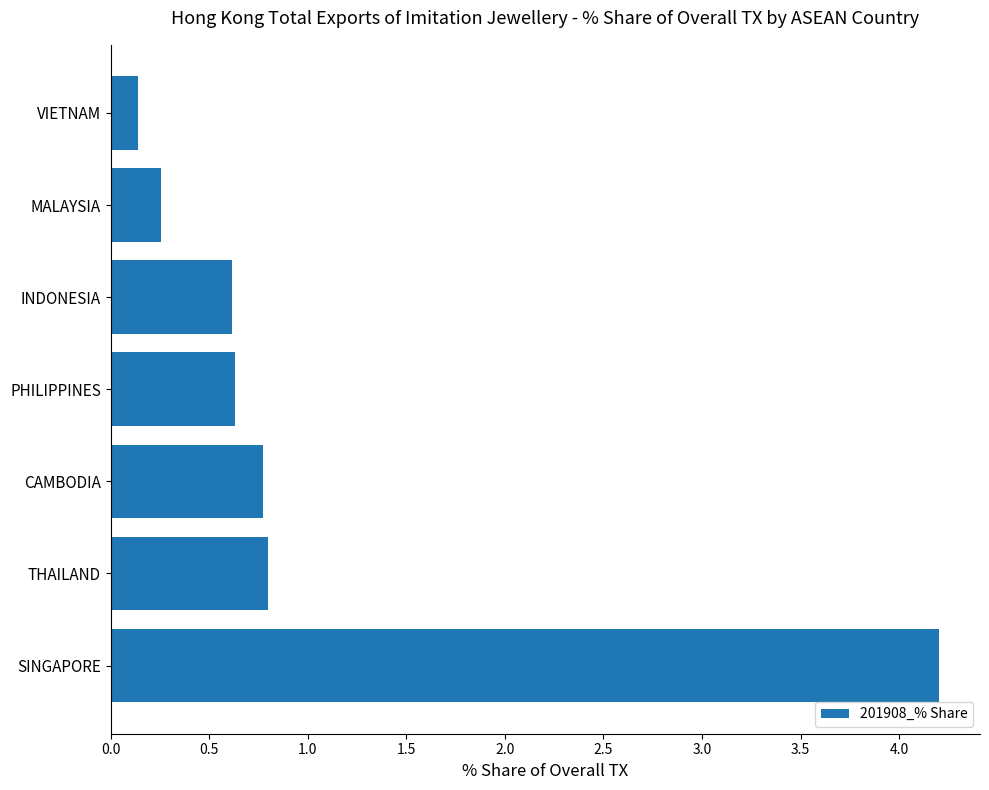

What is the approximate value at INDONESIA?

0.6